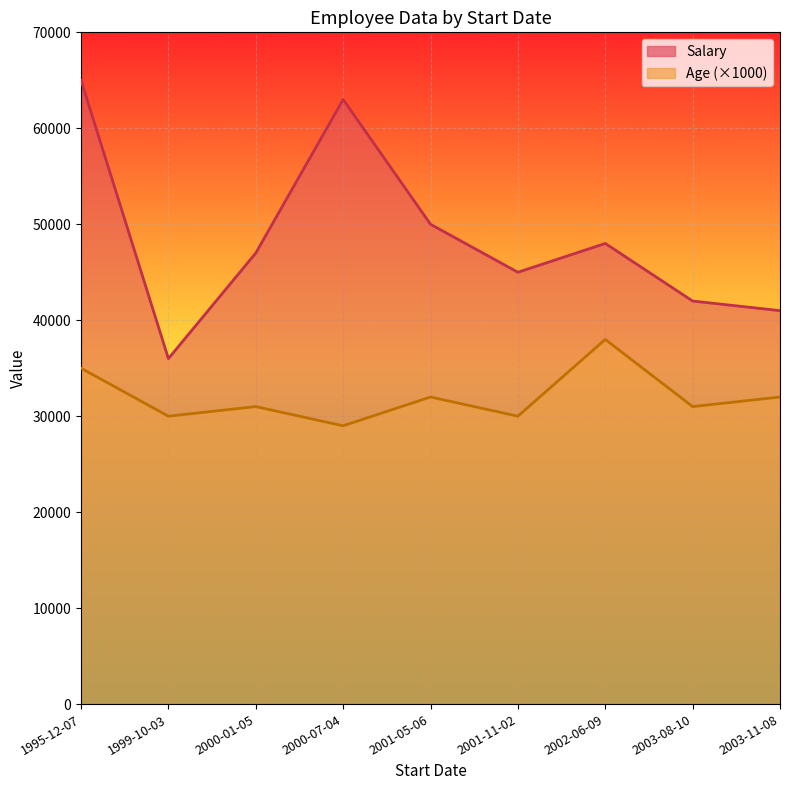

At 2000-01-05, list the series in order from smallest to largest.

Age_line, Salary_line